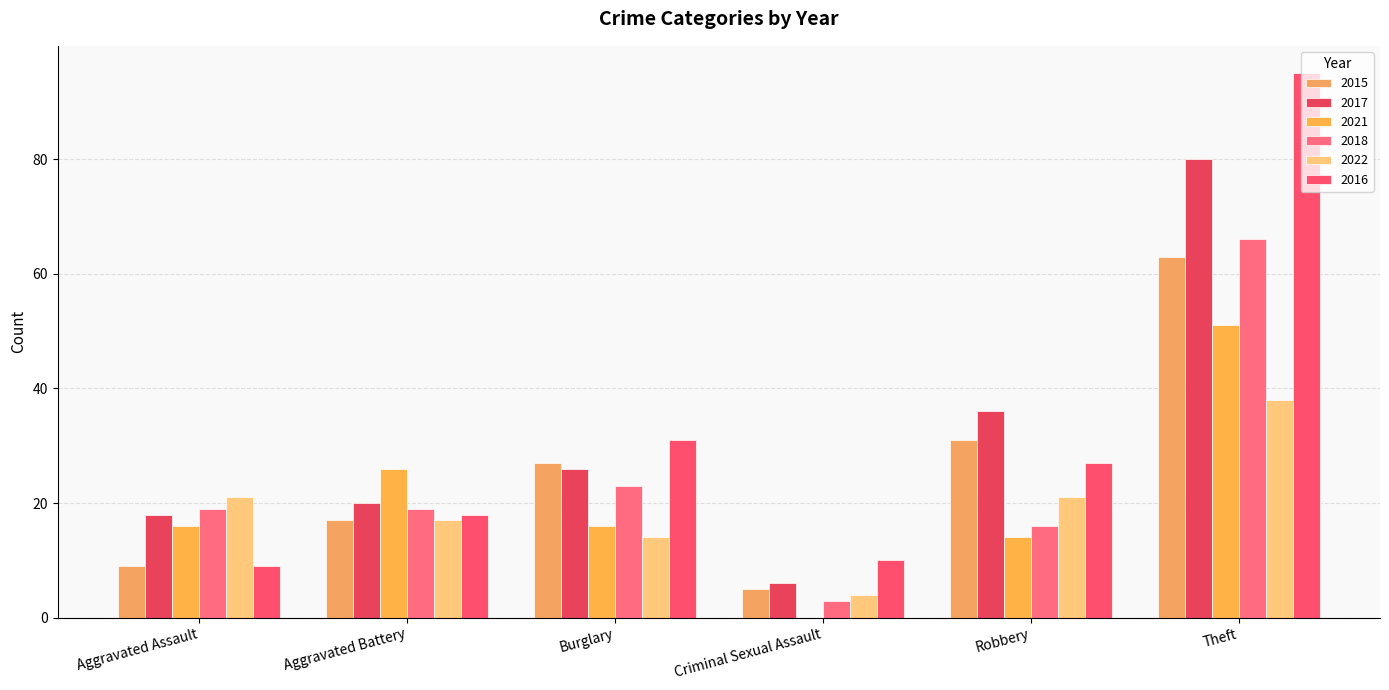

Which series changed the most between Aggravated Assault and Criminal Sexual Assault?

2022